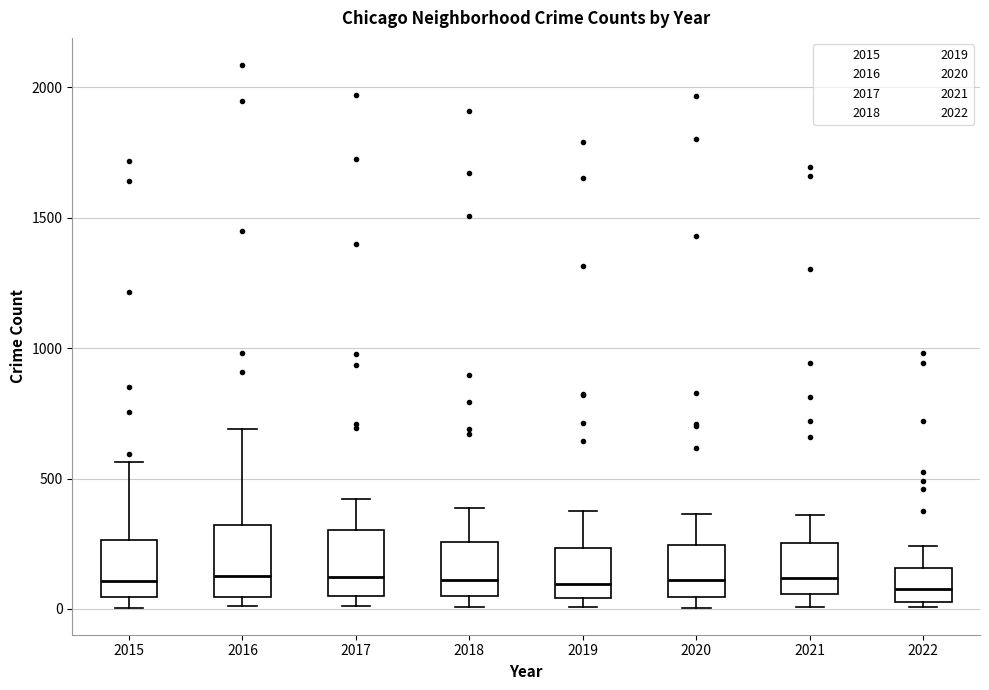

Where is the upper edge of the box at x = 2017 on the y-axis? The values are not printed on the chart, so give them approximately, as read against the axis.

300